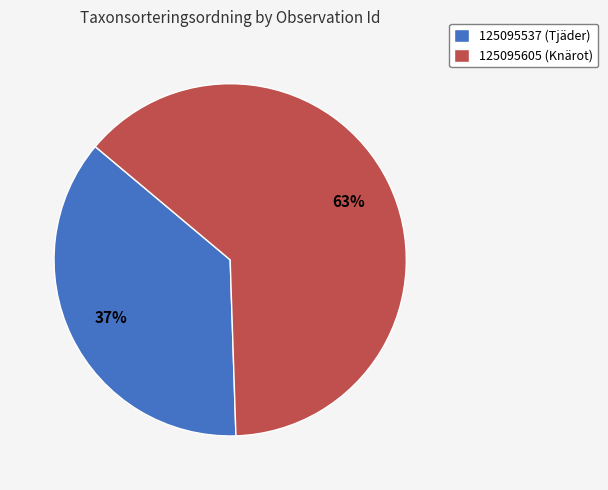

Which slice is the smallest?

125095537 (Tjäder)